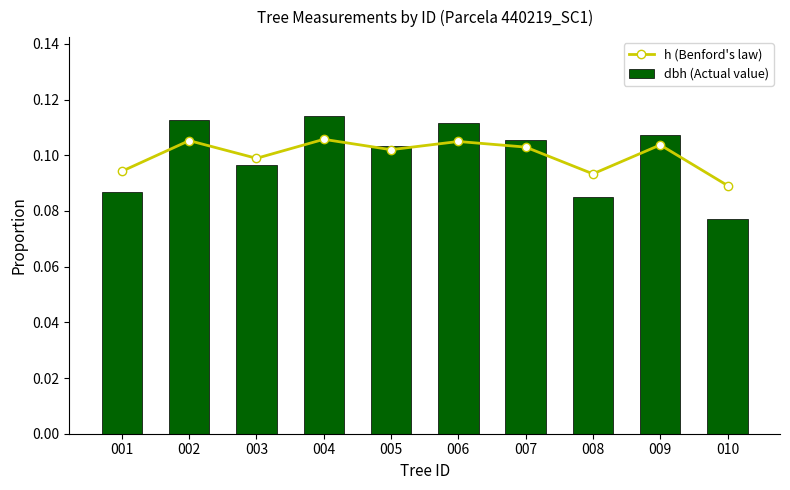

What is the value of the dbh (Actual value) bar at the 2nd from the left?

0.1